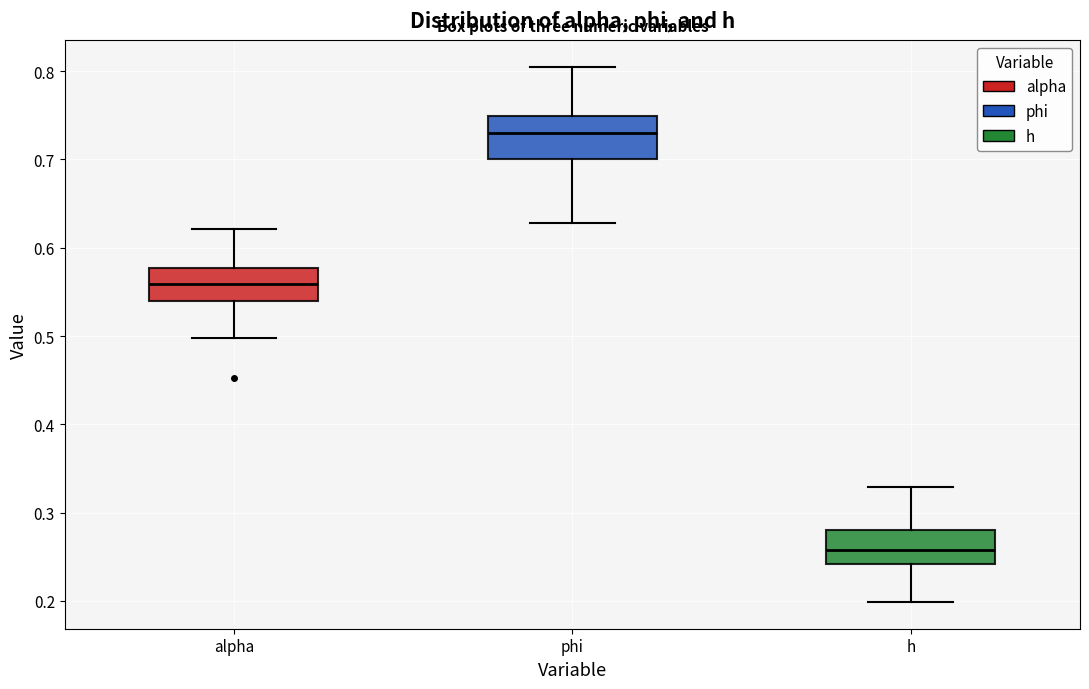

Where is the upper edge of the box for alpha on the y-axis? The values are not printed on the chart, so give them approximately, as read against the axis.

0.58